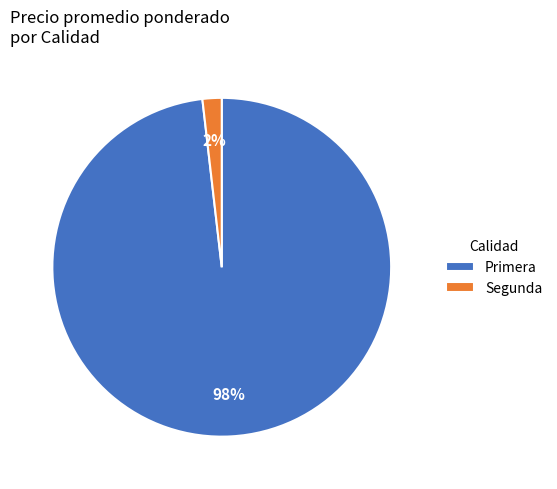

To the nearest percent, what is the average slice percentage?

50%